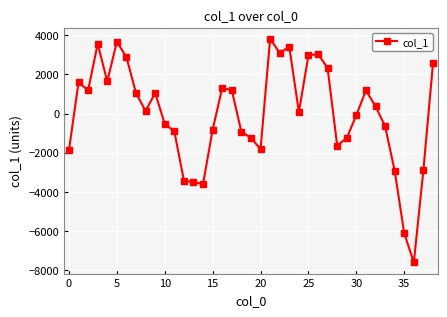

True or false: the data has more than 1 interior local peaks.

True